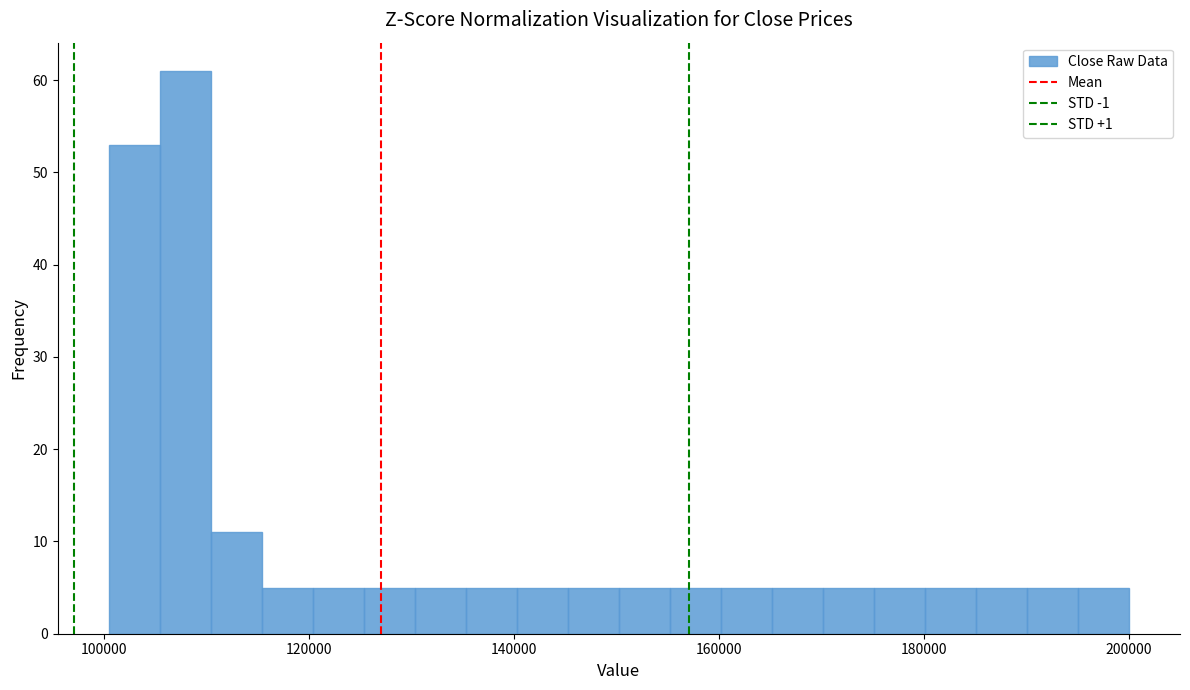

Read against the x-axis, roughly where is the centre of the tallest bar?

108000